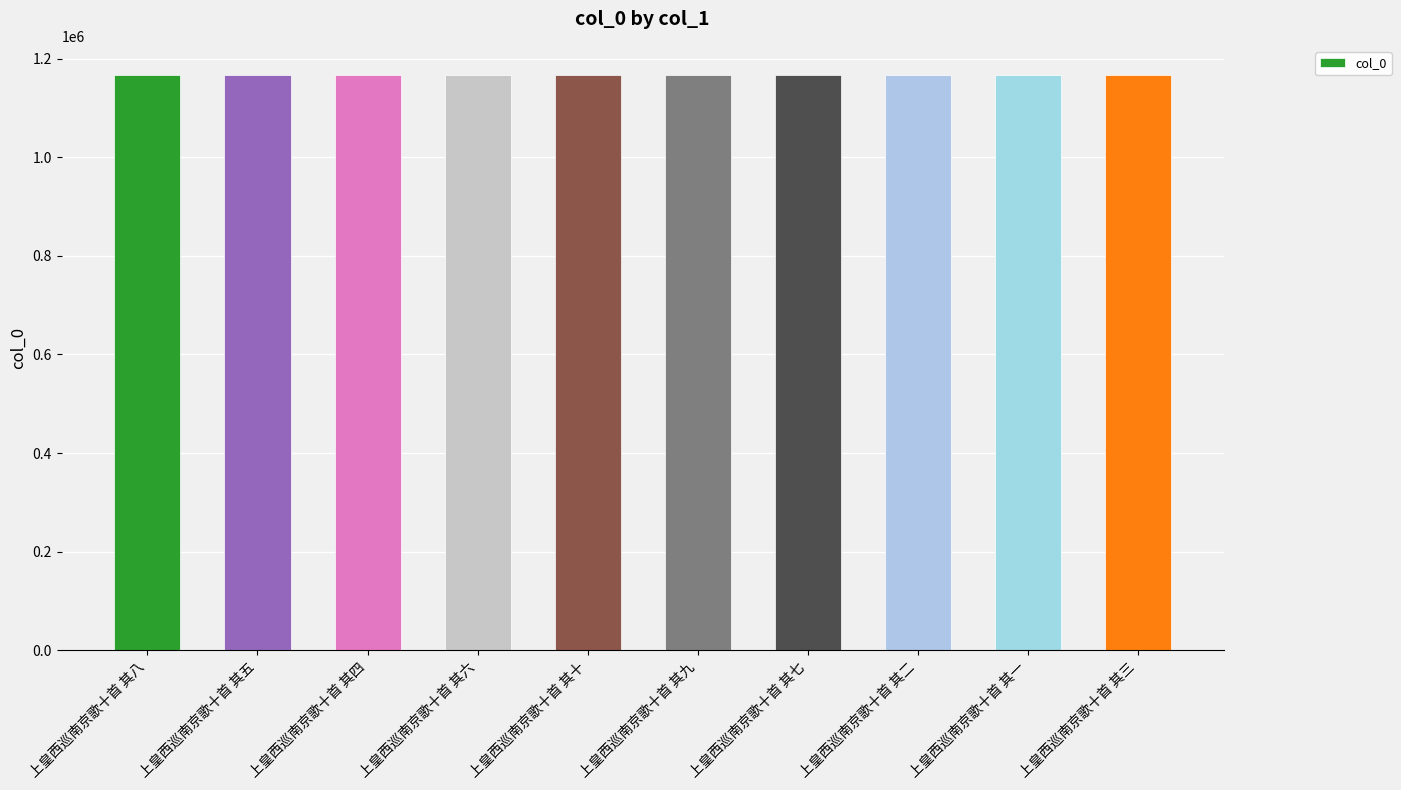

How many values are between 1167761 and 1167766?

6